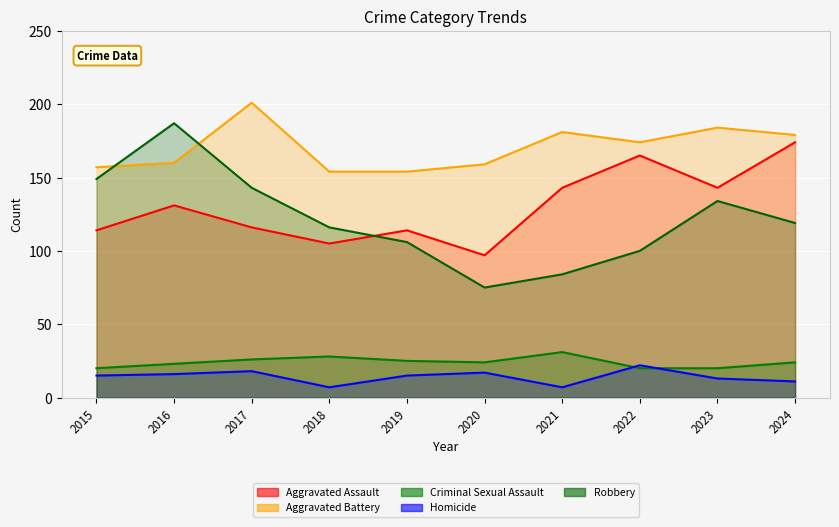

True or false: Aggravated Battery and Aggravated Assault intersect in this chart.

False